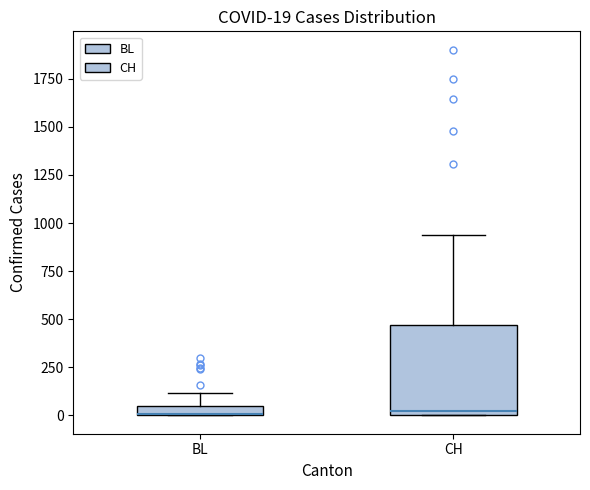

Comparing the boxes themselves (not the whiskers), which one is the tallest?

CH